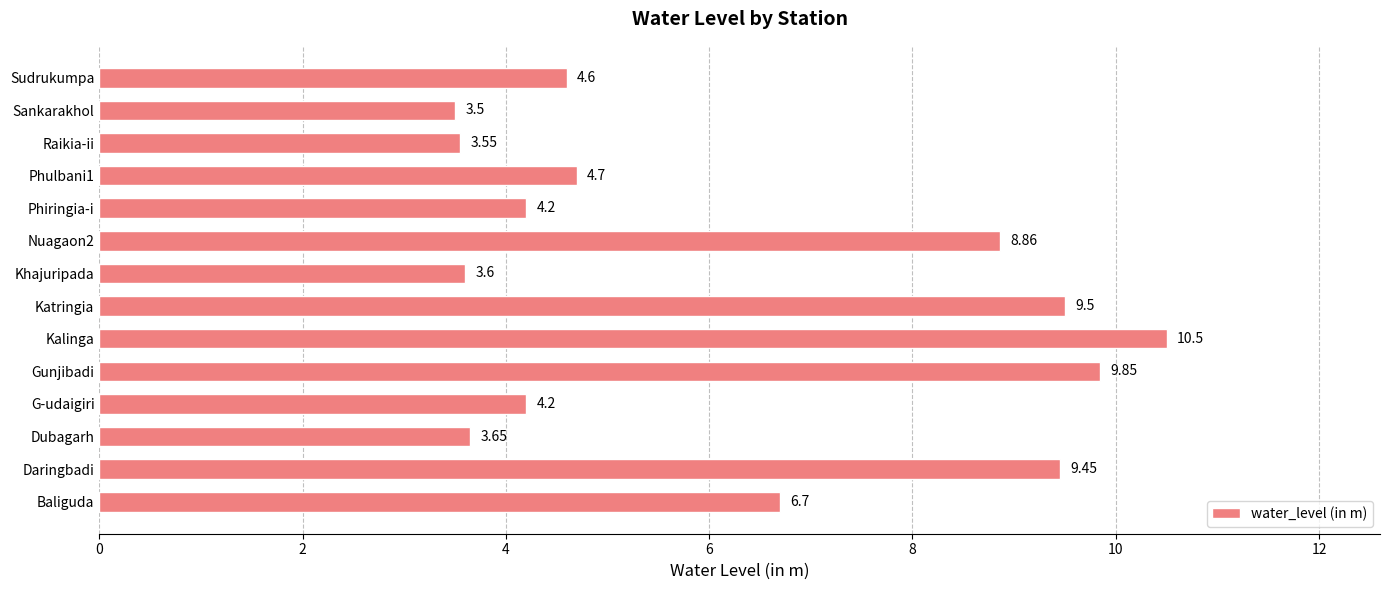

Are the bars grouped side by side (vs. stacked)?

No